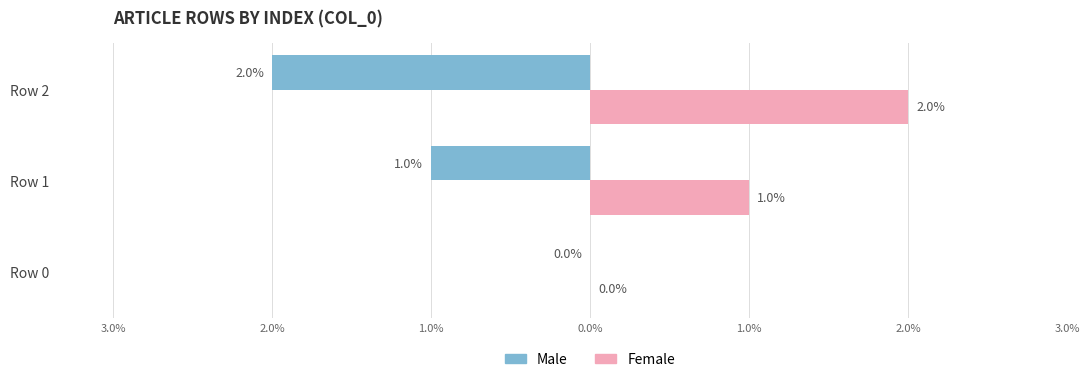

Rank the series by their maximum value, from highest to lowest.

Female, Male